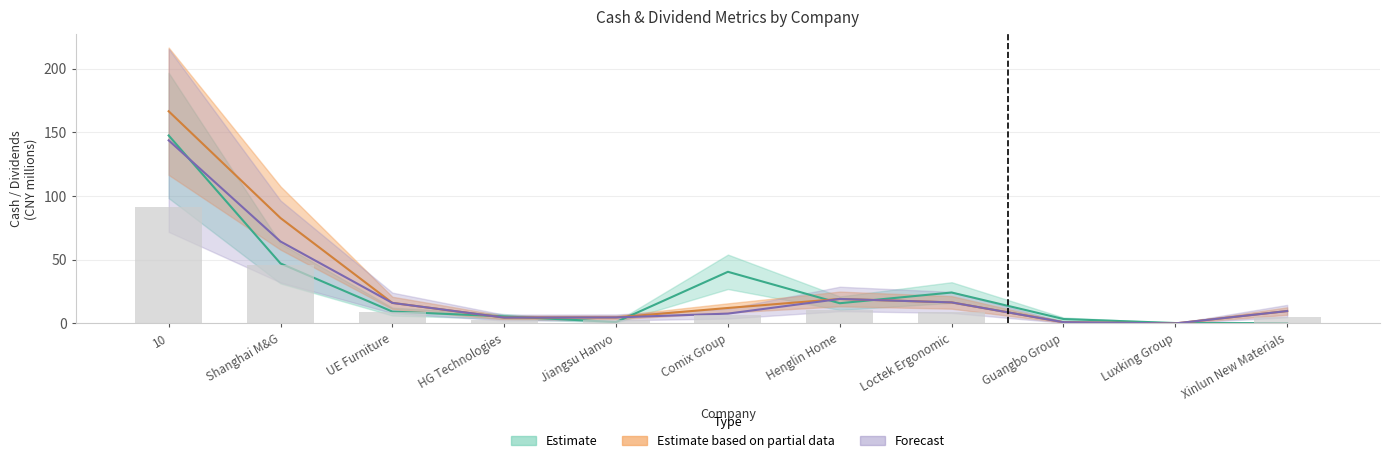

What is the label of the 2nd bar from the right?

Luxking Group